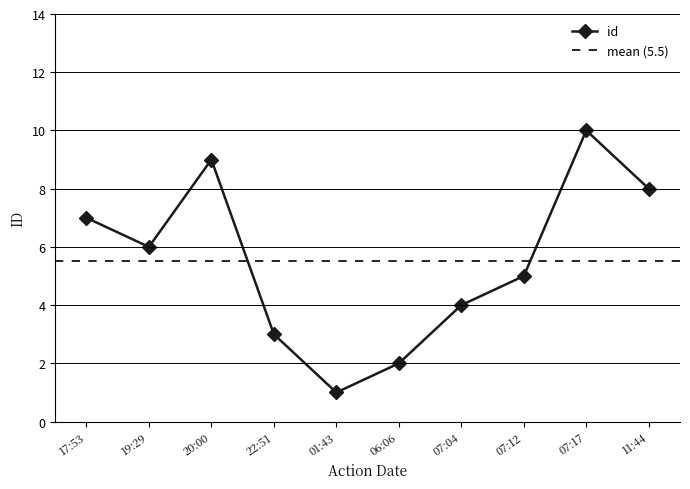

The id series shows 6 at 19:29. True or false?

True